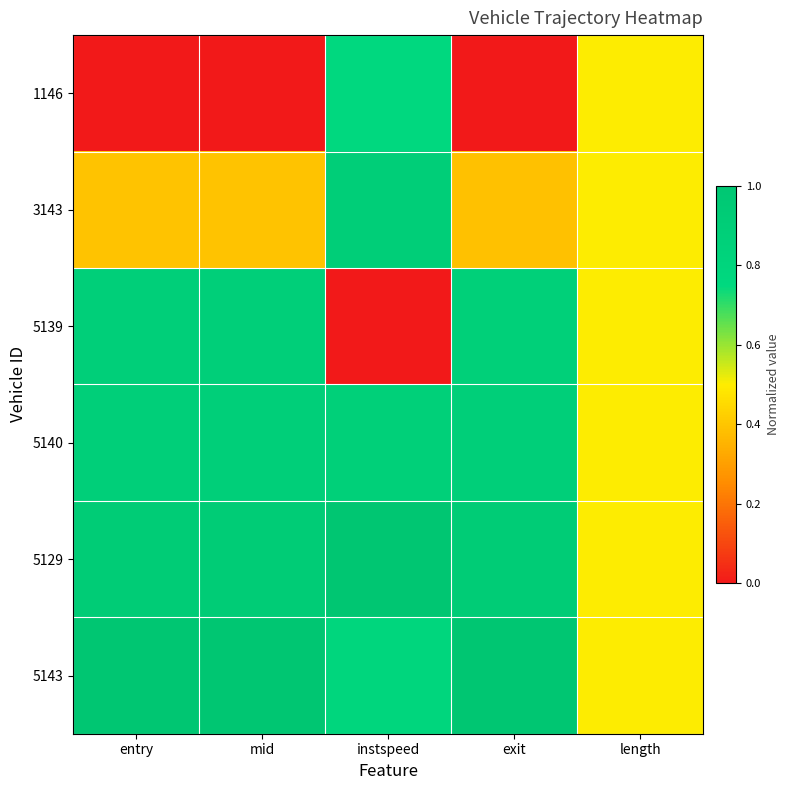

What is the total value across all series at length?

3.0